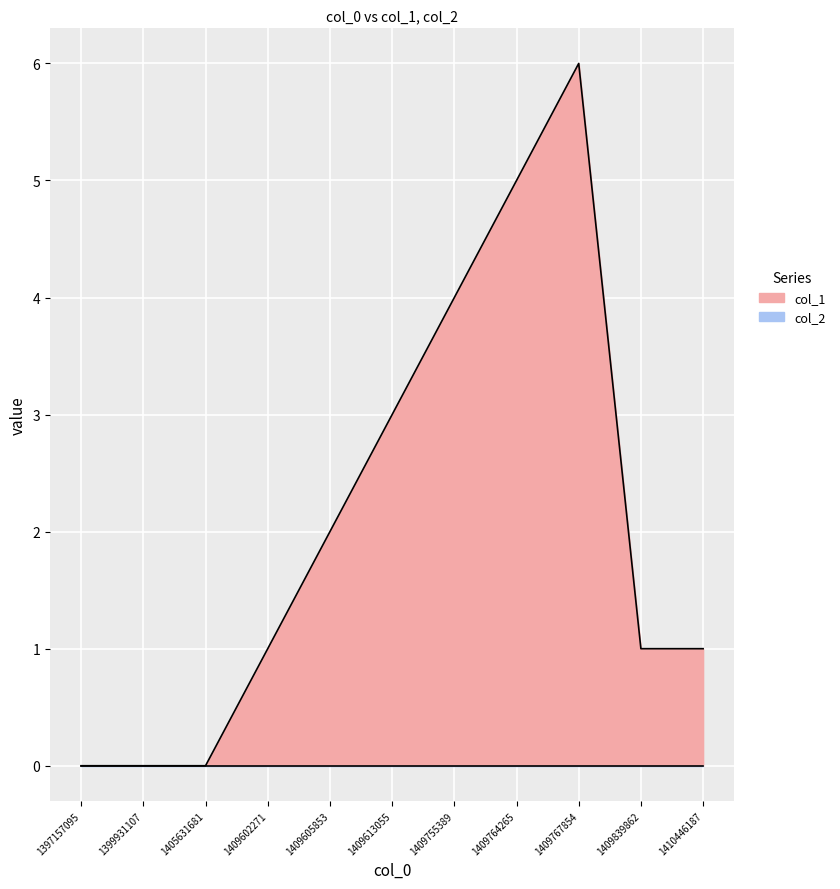

How many points are higher than both their immediate neighbors (excluding endpoints)?

1